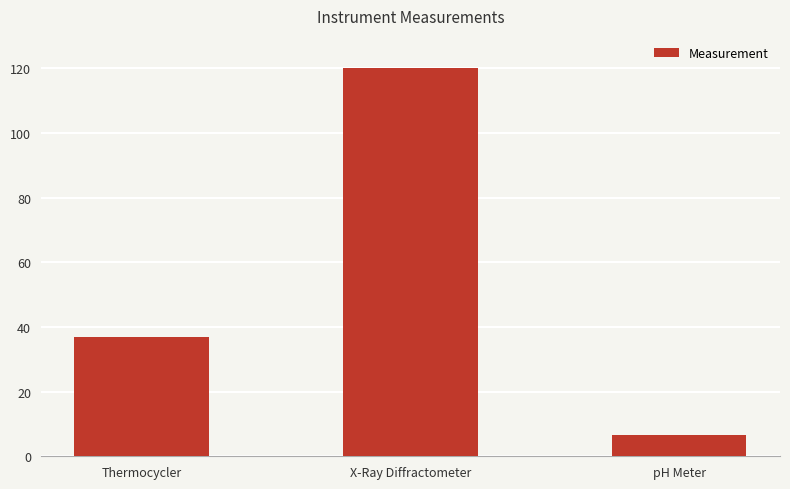

Reading left to right, transcribe all the data shown in this chart.

37.0	120.0	6.5